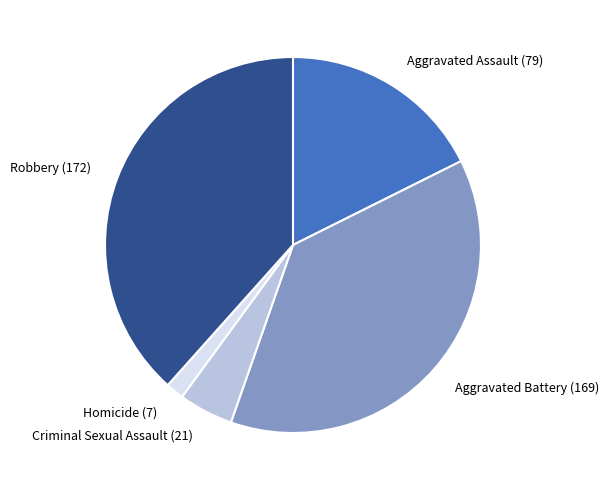

Combined, do Homicide and Robbery account for over 50%?

No